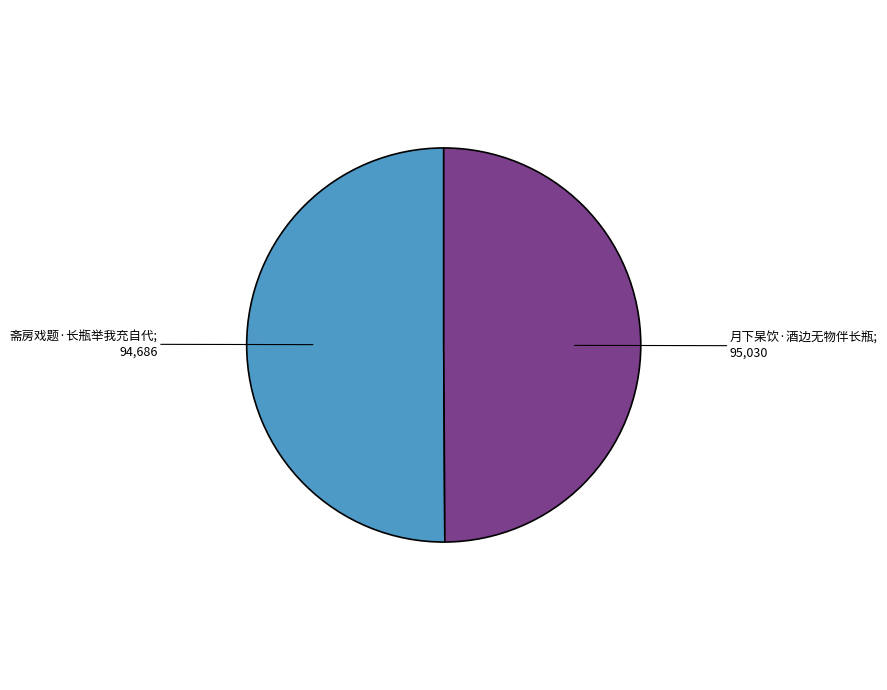

How many slices are in this pie chart?

2